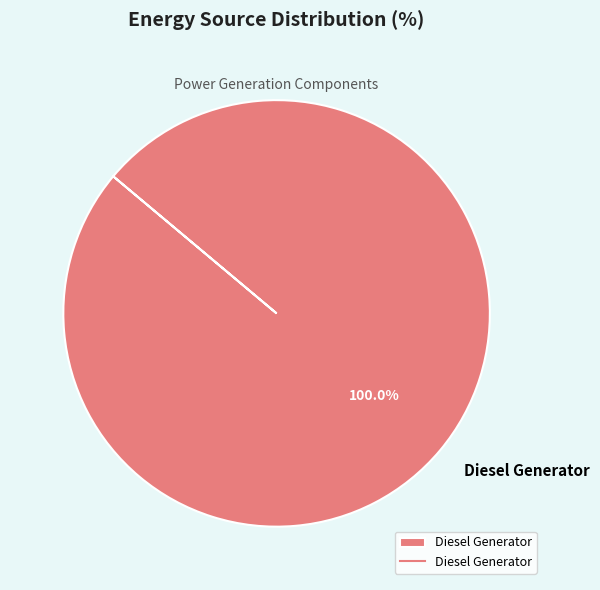

Rank the categories by value from lowest to highest.

Diesel Generator